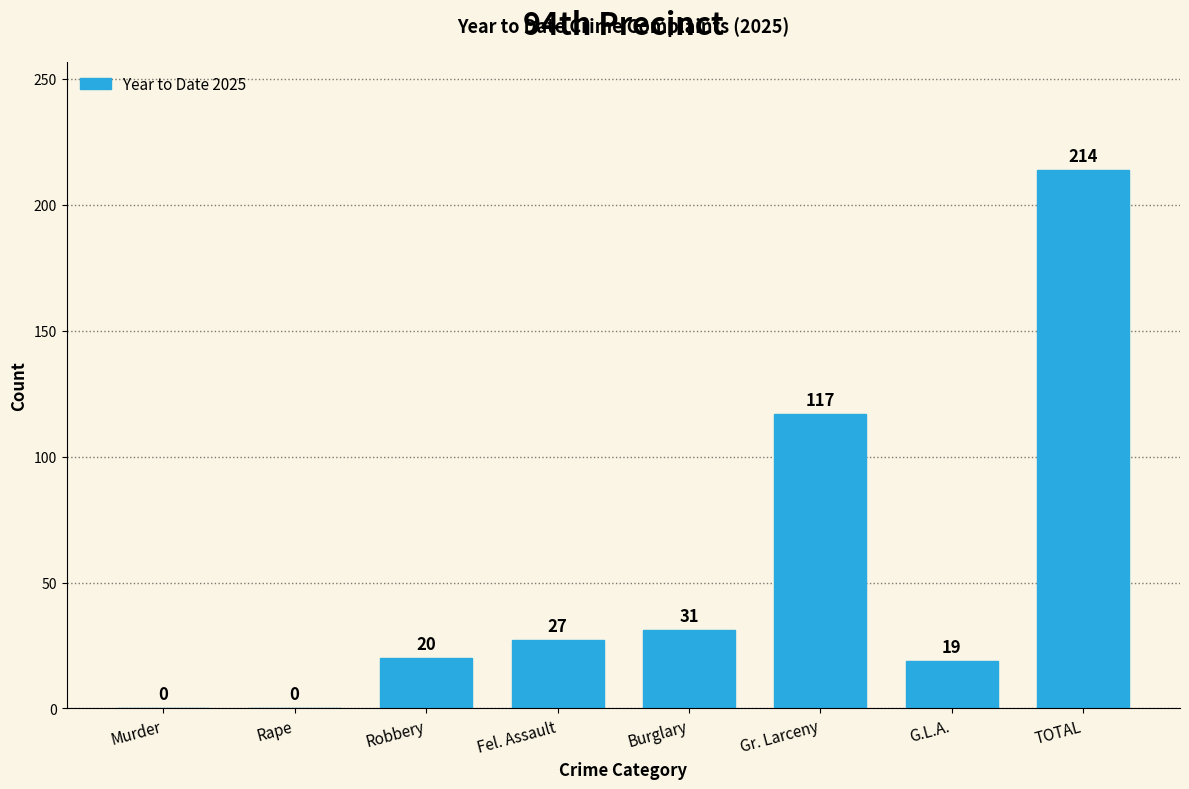

Reading right to left, list all the values displayed in this chart.

TOTAL=214	G.L.A.=19	Gr. Larceny=117	Burglary=31	Fel. Assault=27	Robbery=20	Rape=0	Murder=0